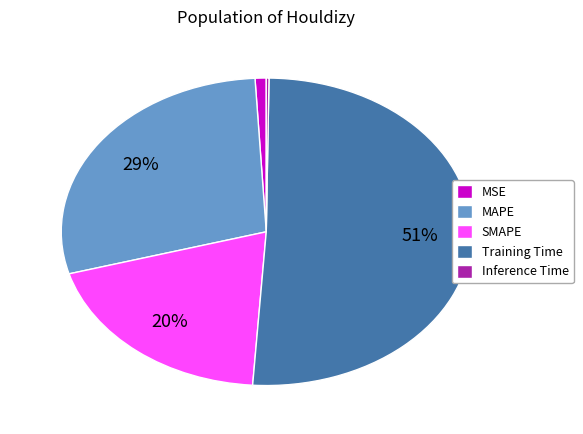

Which category has the biggest portion of the pie?

Training Time